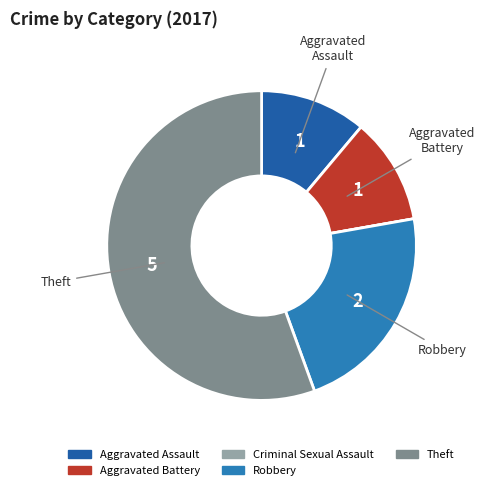

How much of the chart is everything except Robbery?

77.8%